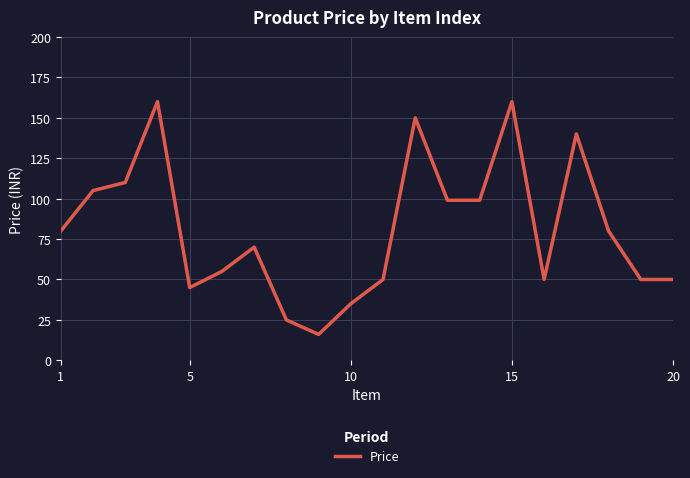

What is the smallest value displayed?

16